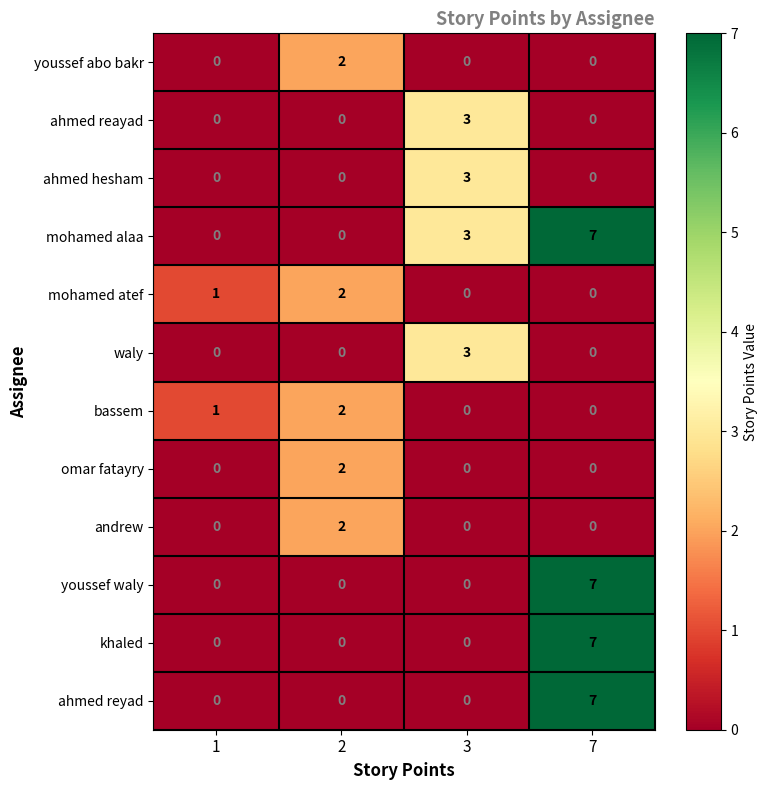

True or false: andrew has a value of 0 at 3.

True